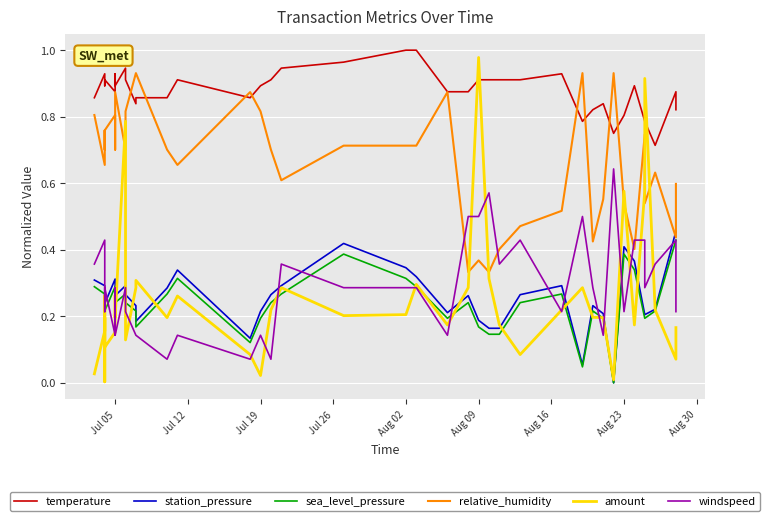

Is this an area chart (filled region under the line)?

No